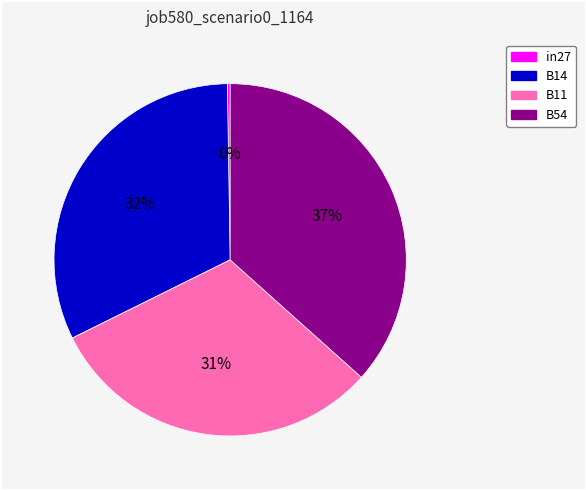

To the nearest percent, what is the average slice percentage?

25%